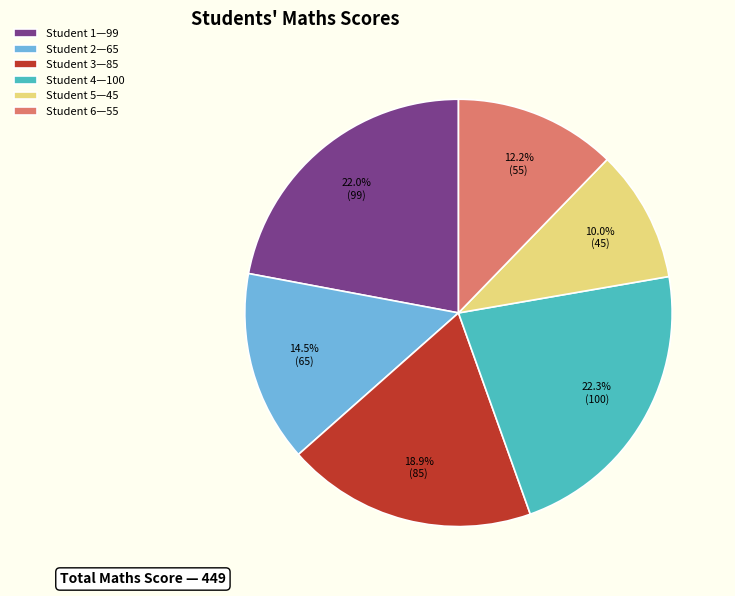

What portion of the pie excludes Student 2—65?

85.5%